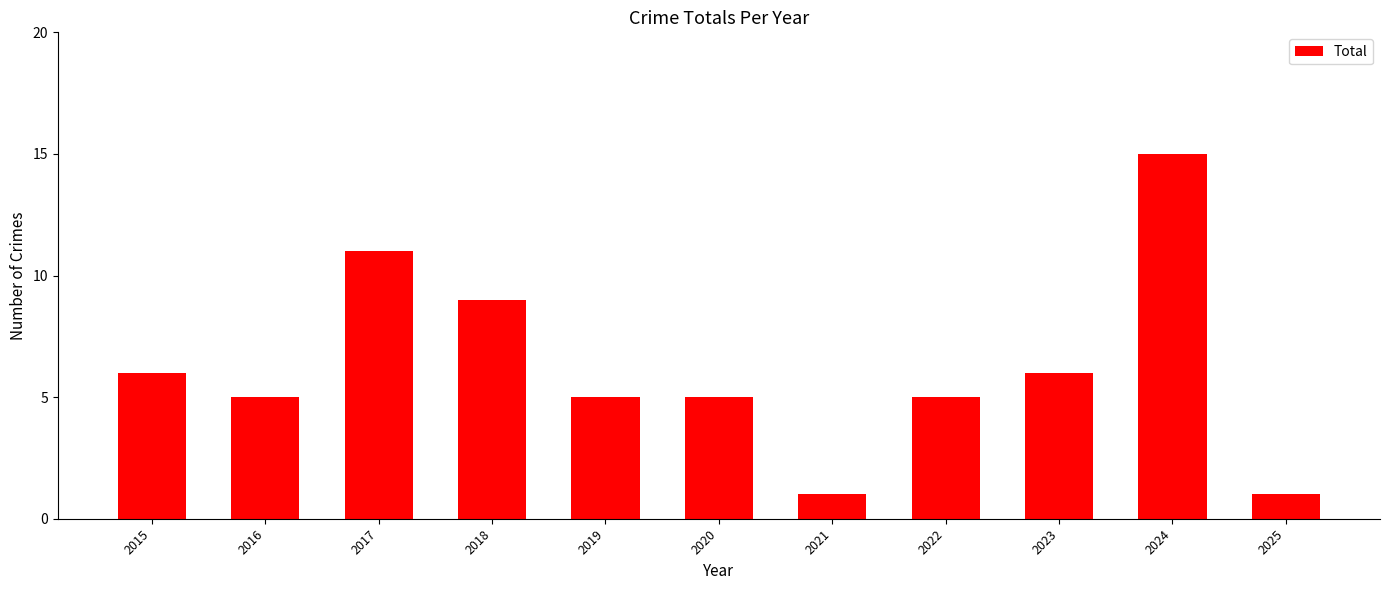

What is the change in value from 2018 to 2021?

-8